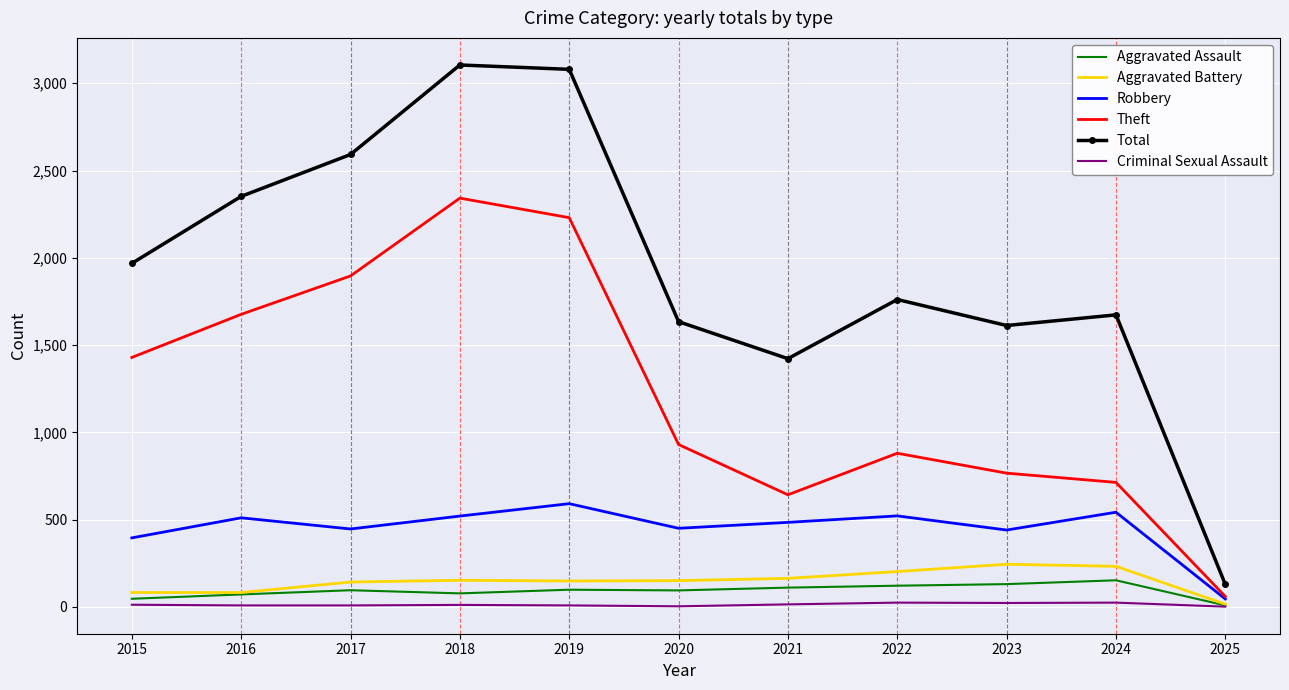

What is the greatest value displayed?

3105